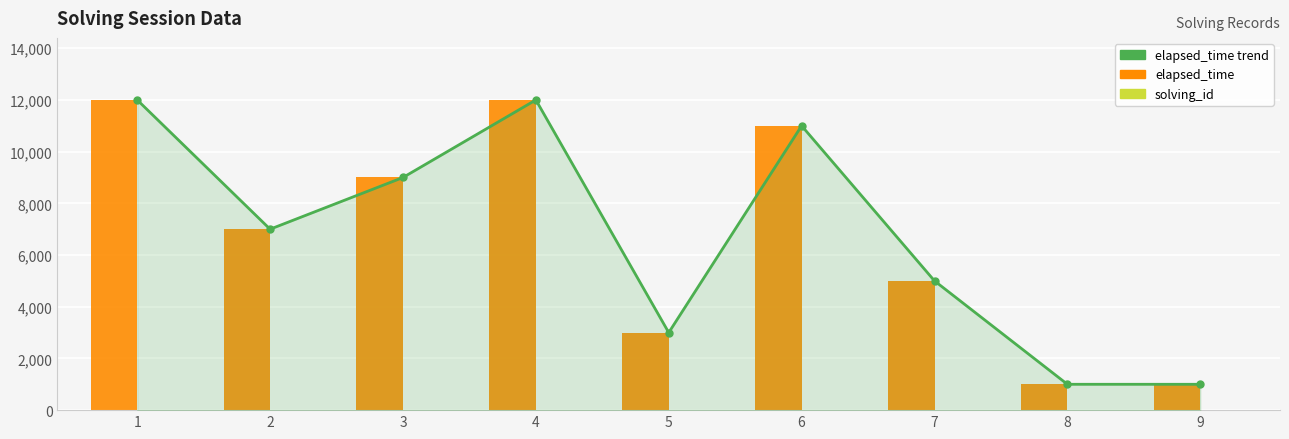

List the labels in order of solving_id value, smallest first.

1, 2, 3, 4, 5, 6, 7, 8, 9